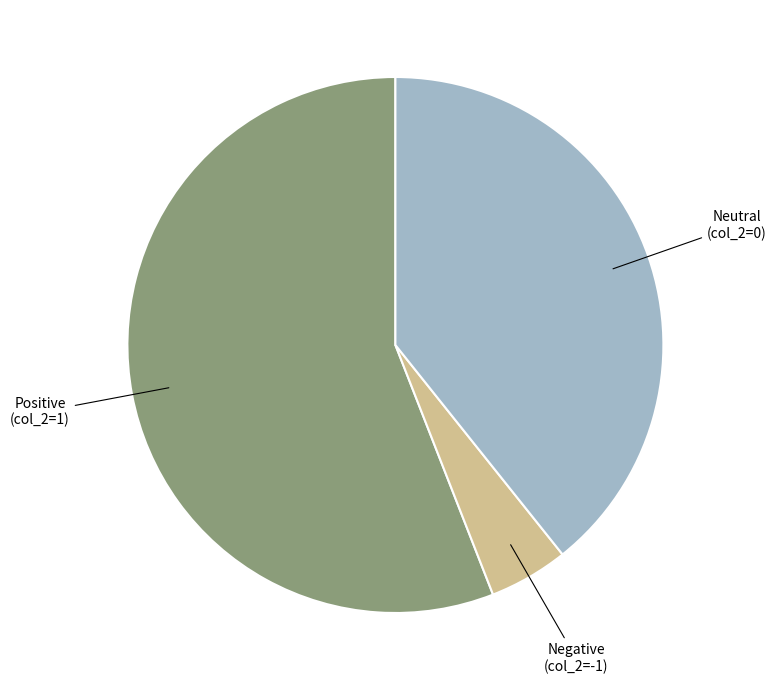

Is it true that Positive (col_2=1) is 56% of the pie?

True